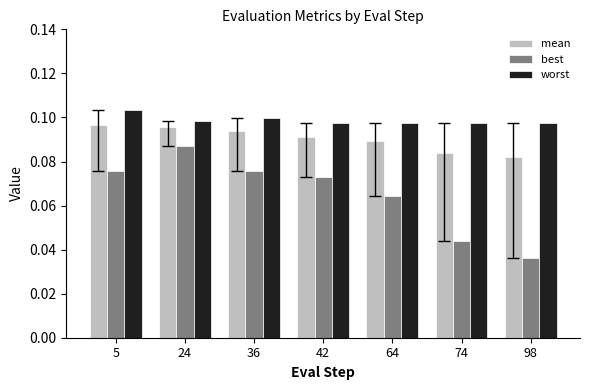

Between 5 and 24, which series saw the biggest shift?

best